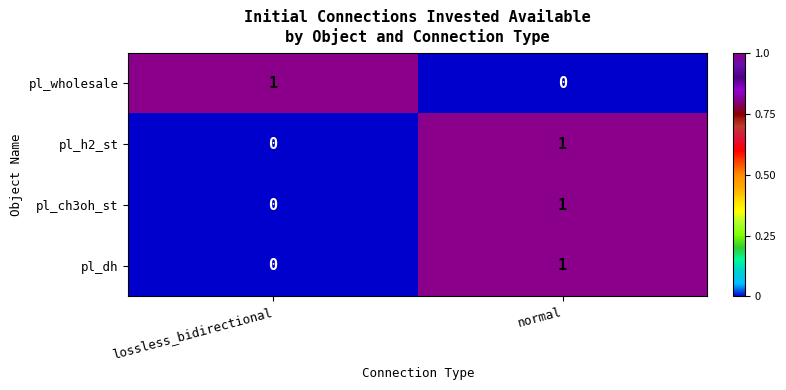

Reading right to left, list all the values displayed in this chart.

pl_wholesale: 0	1
pl_h2_st: 1	0
pl_ch3oh_st: 1	0
pl_dh: 1	0